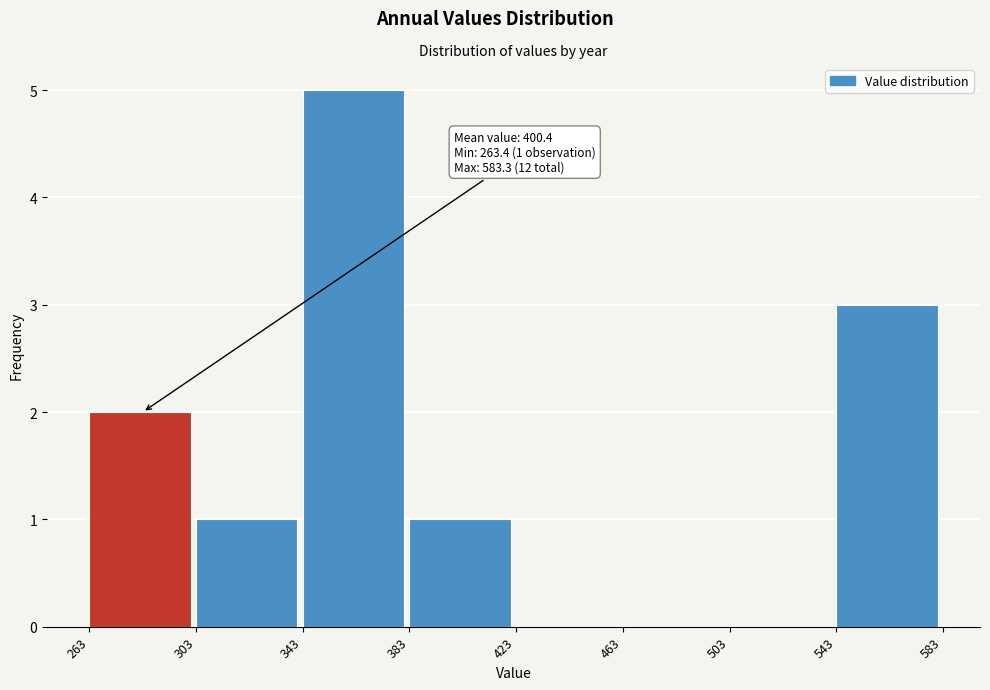

Over which range of the x-axis is the bar tallest?

343 to 383